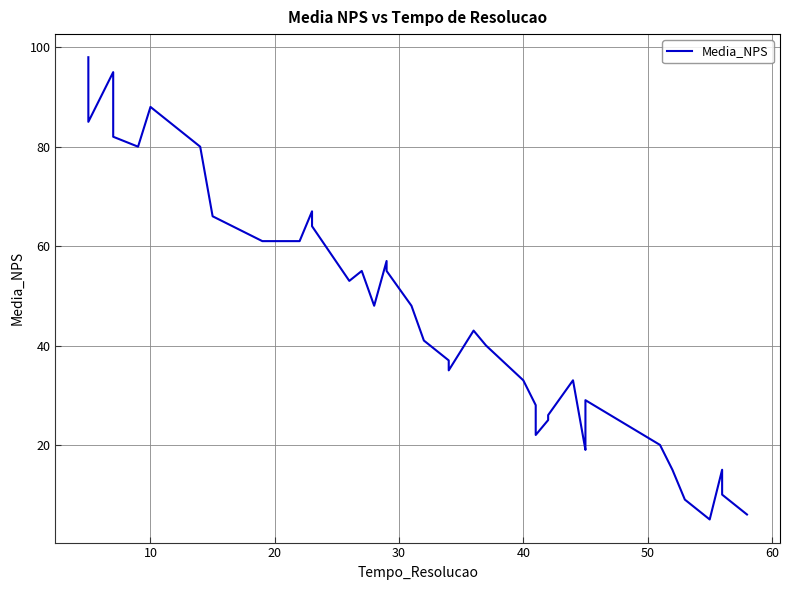

What is the difference between the maximum and second lowest values?

92